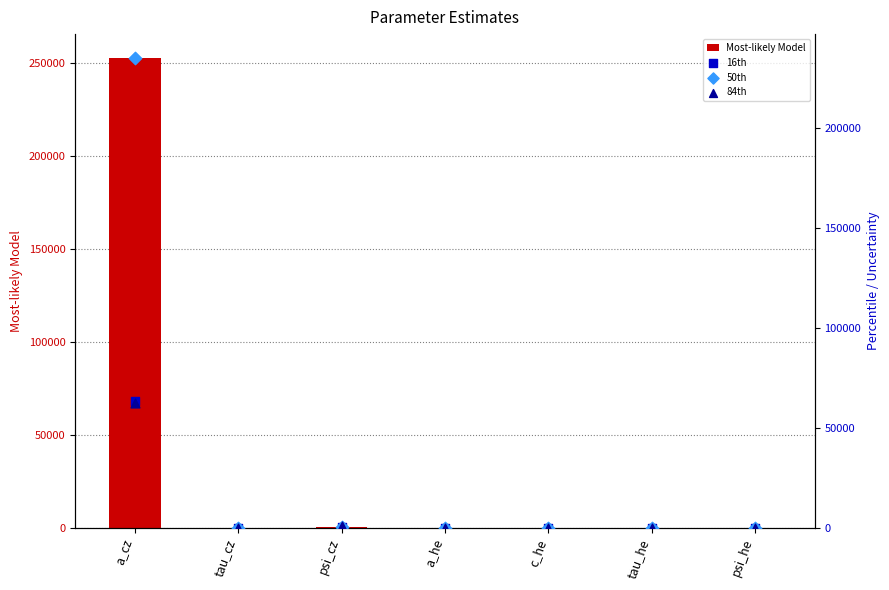

Which series has the largest total across all categories?

Most-likely Model